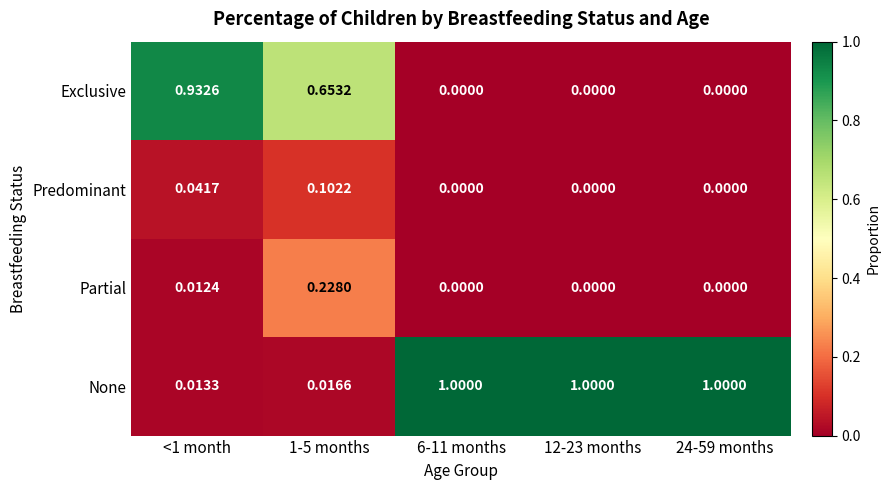

Is the value of Partial at <1 month greater than the value of Exclusive at 12-23 months?

Yes